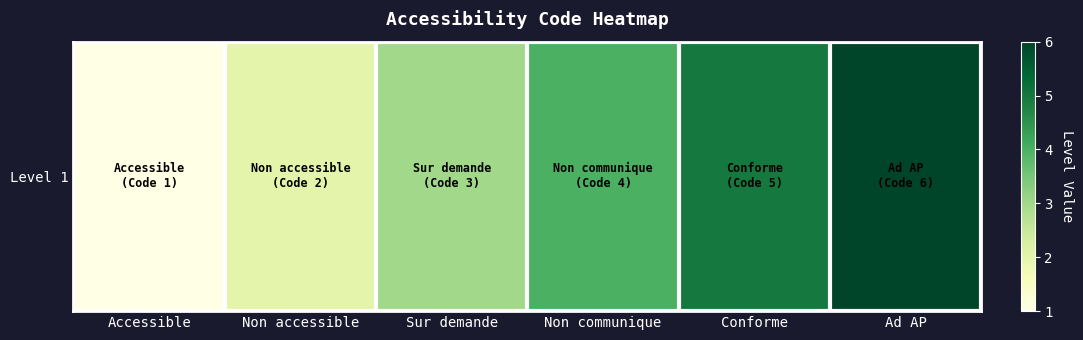

Reading right to left, list all the values displayed in this chart.

6	5	4	3	2	1